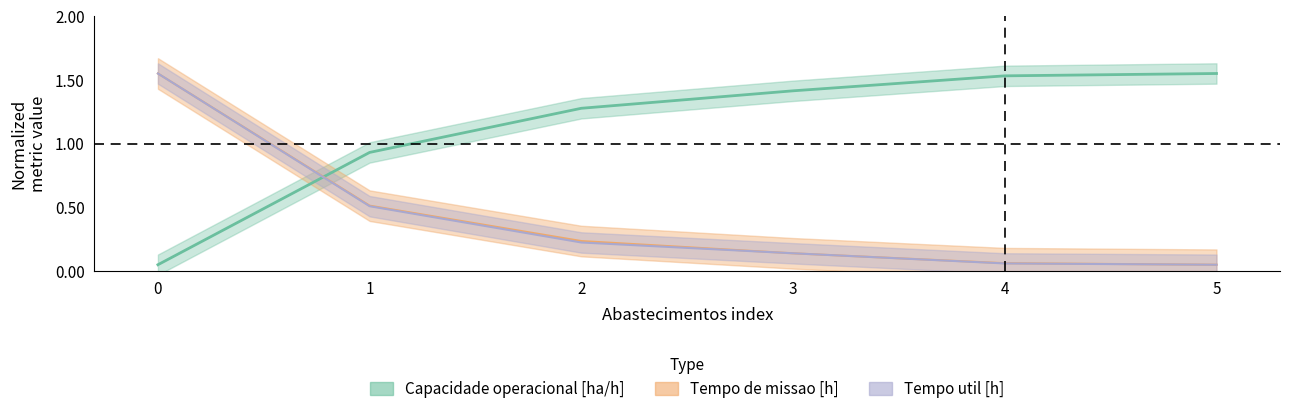

True or false: Tempo util [h] has more than 2 points higher than both neighbors.

False